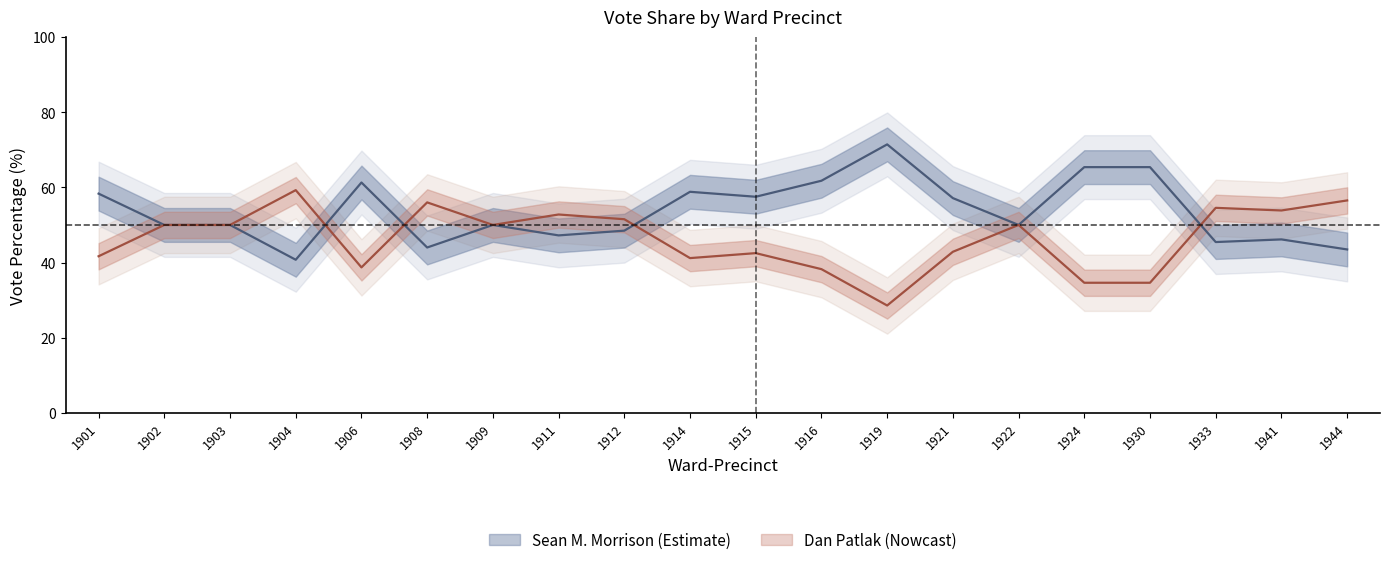

At which label does Dan Patlak Percent reach its peak?

1919